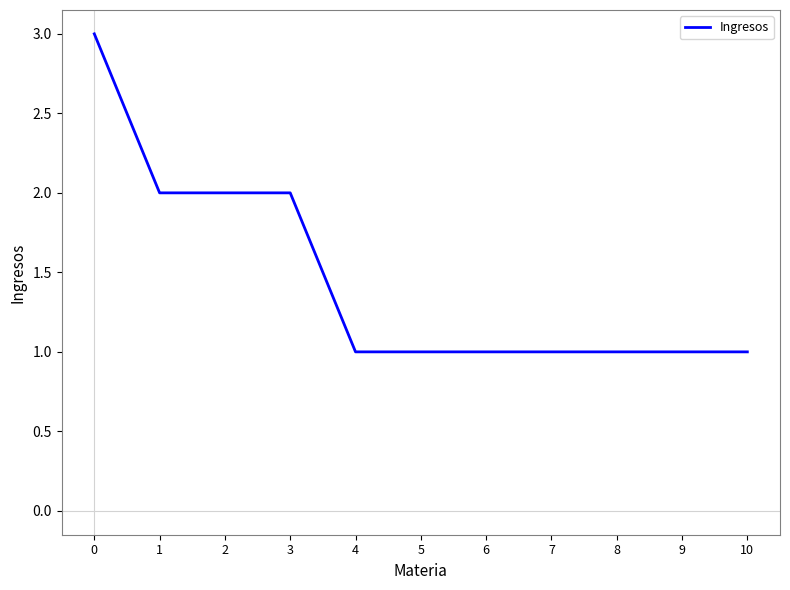

What is the maximum value shown in the chart?

3